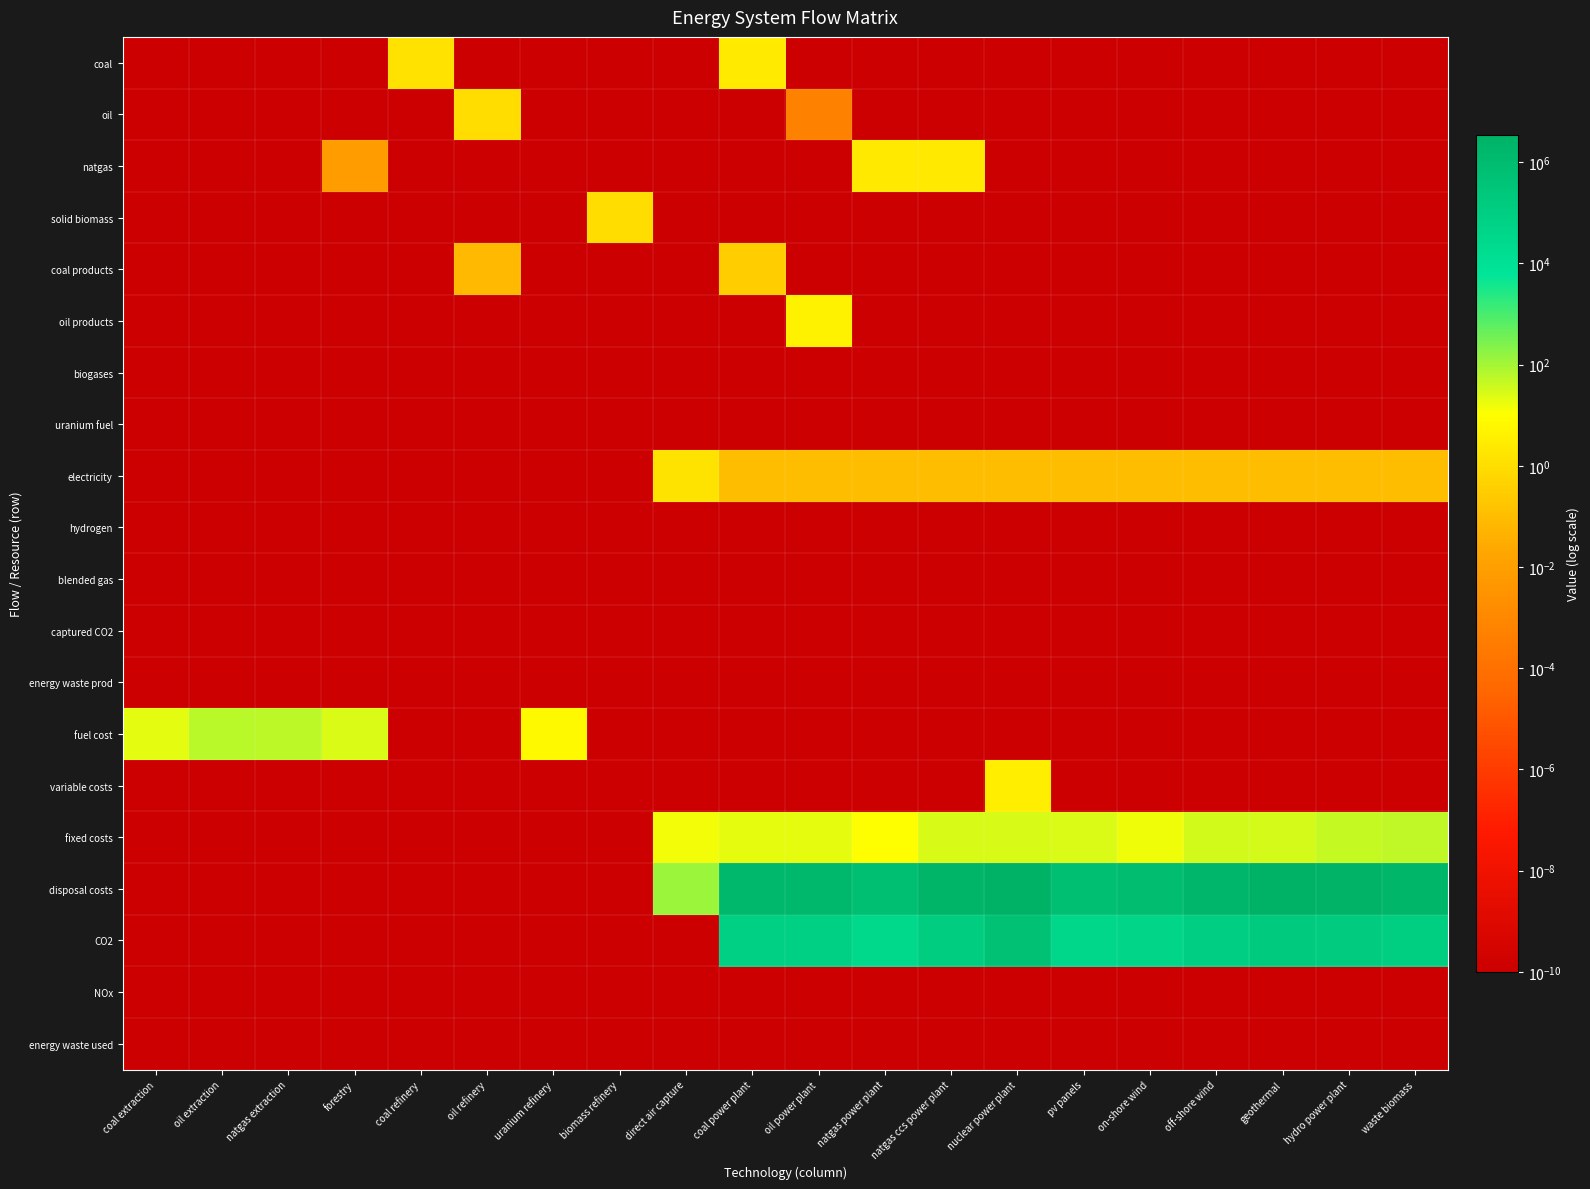

Which series has the widest spread of values?

disposal costs